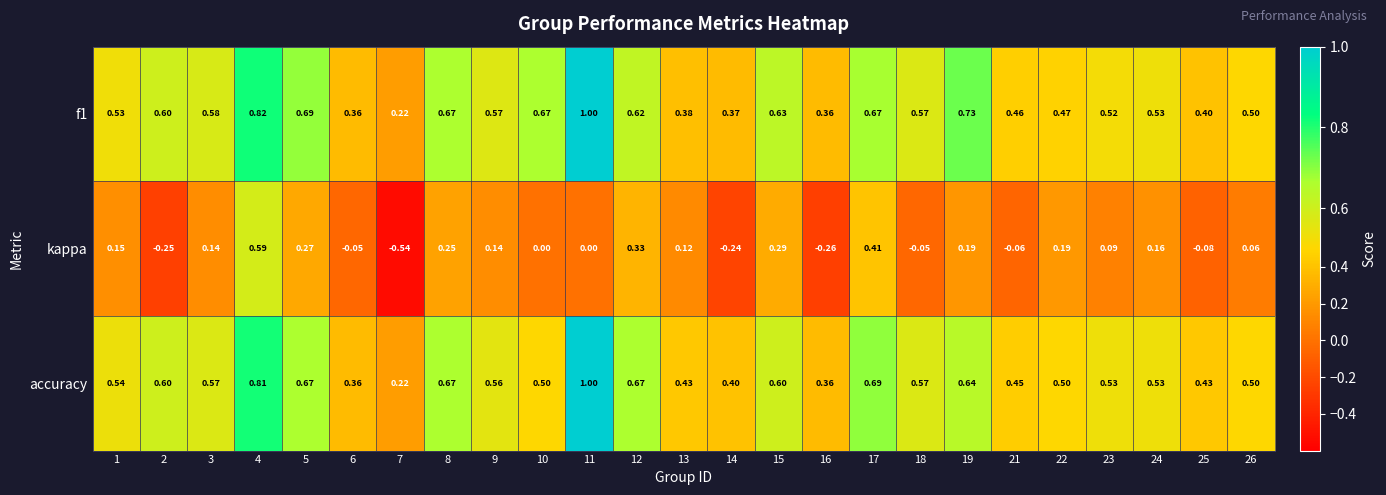

Is the value of f1 at 13 greater than the value of kappa at 11?

Yes